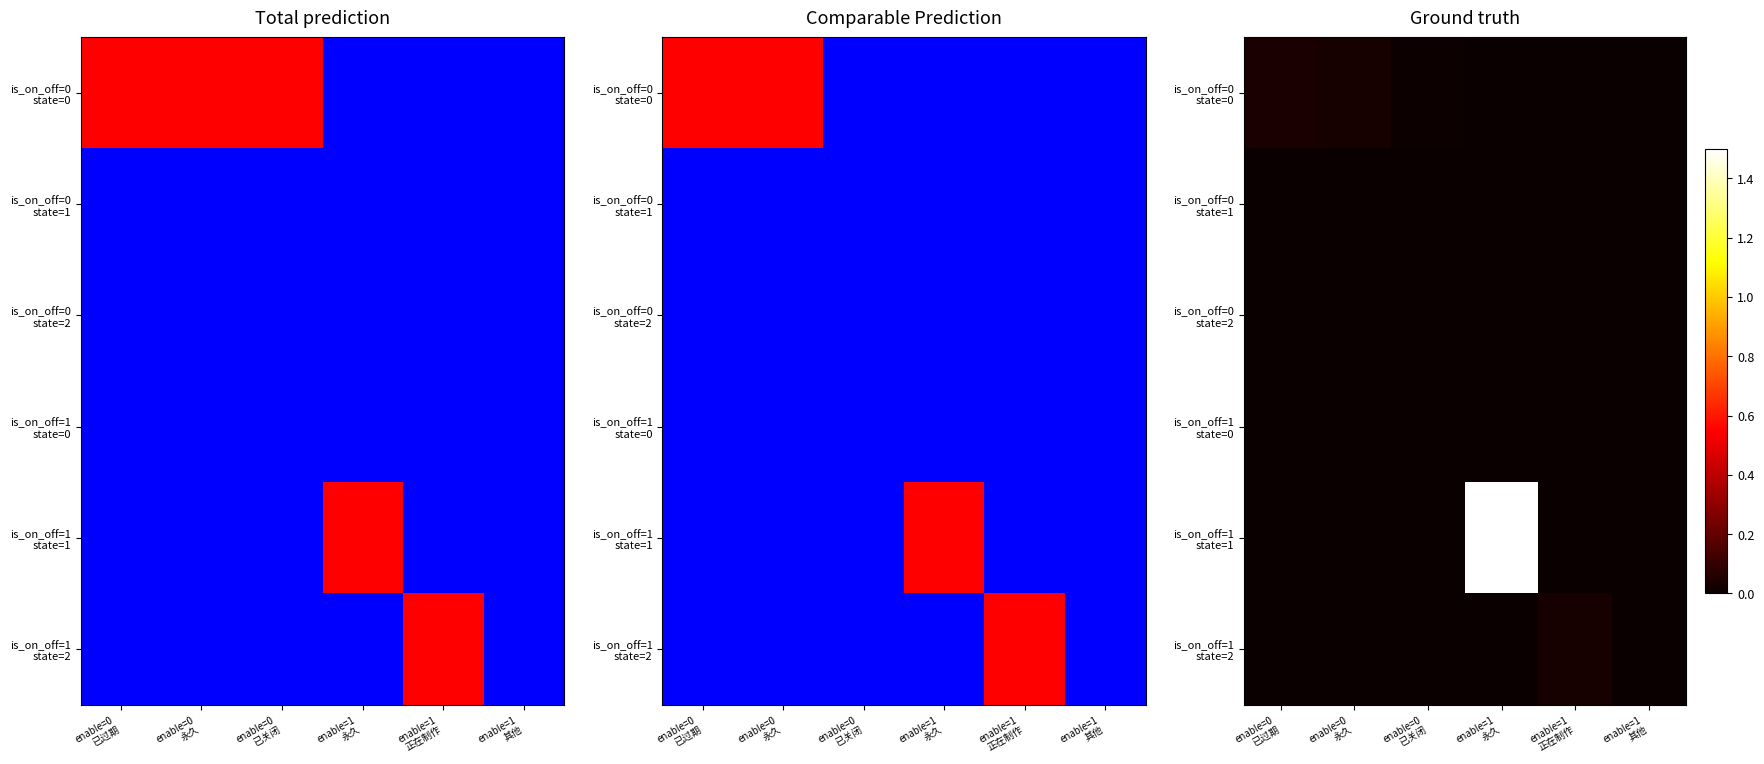

The is_on_off=1 state=0 series shows 0.0 at enable=1 永久. True or false?

True